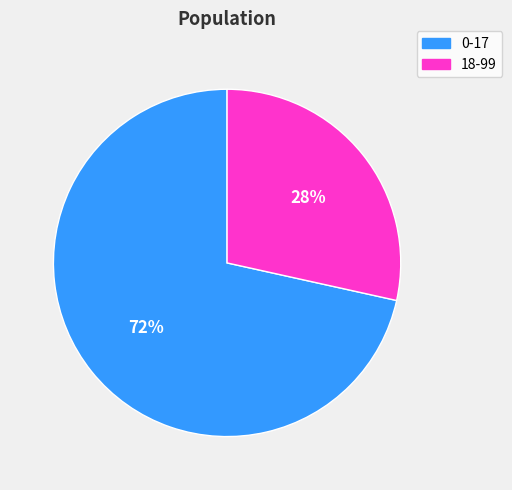

To the nearest percent, what portion does 0-17 represent?

72%